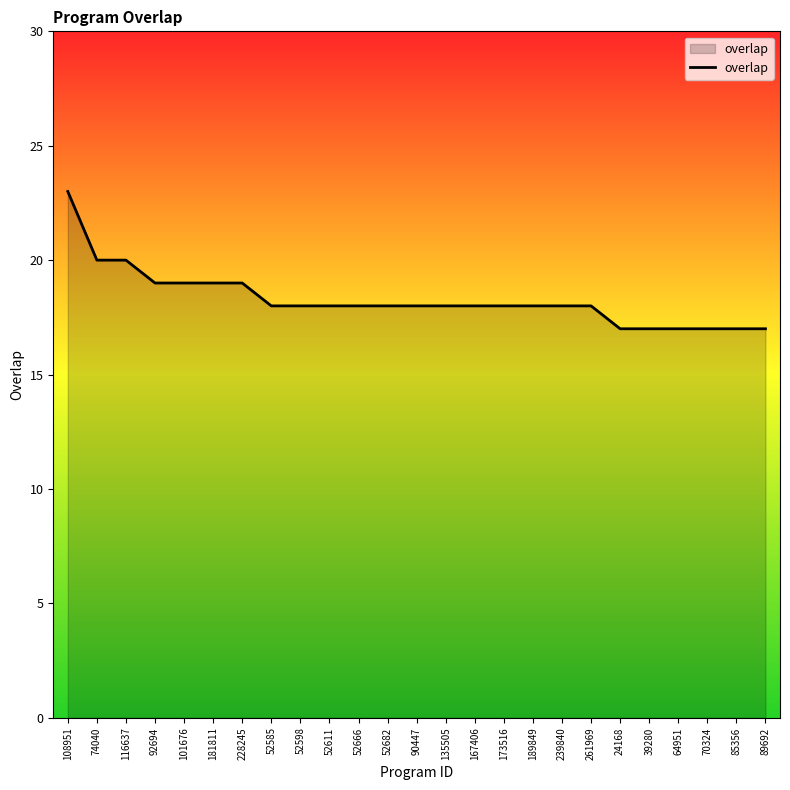

What is the minimum value shown in the chart?

17